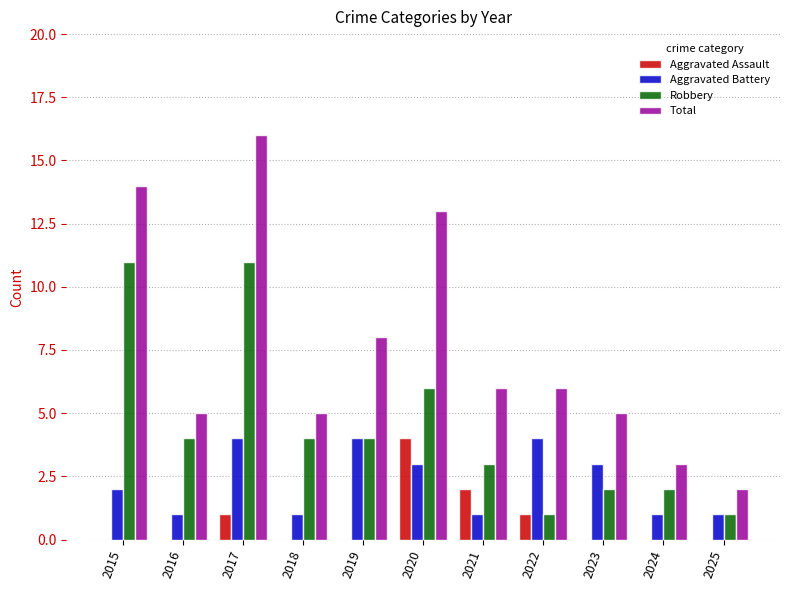

Is it true that Total equals 5 at 2016?

True